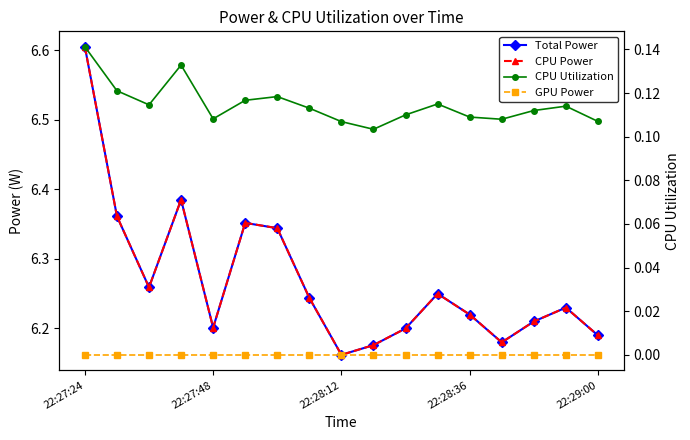

At how many categories does at least one series exceed 4?

17